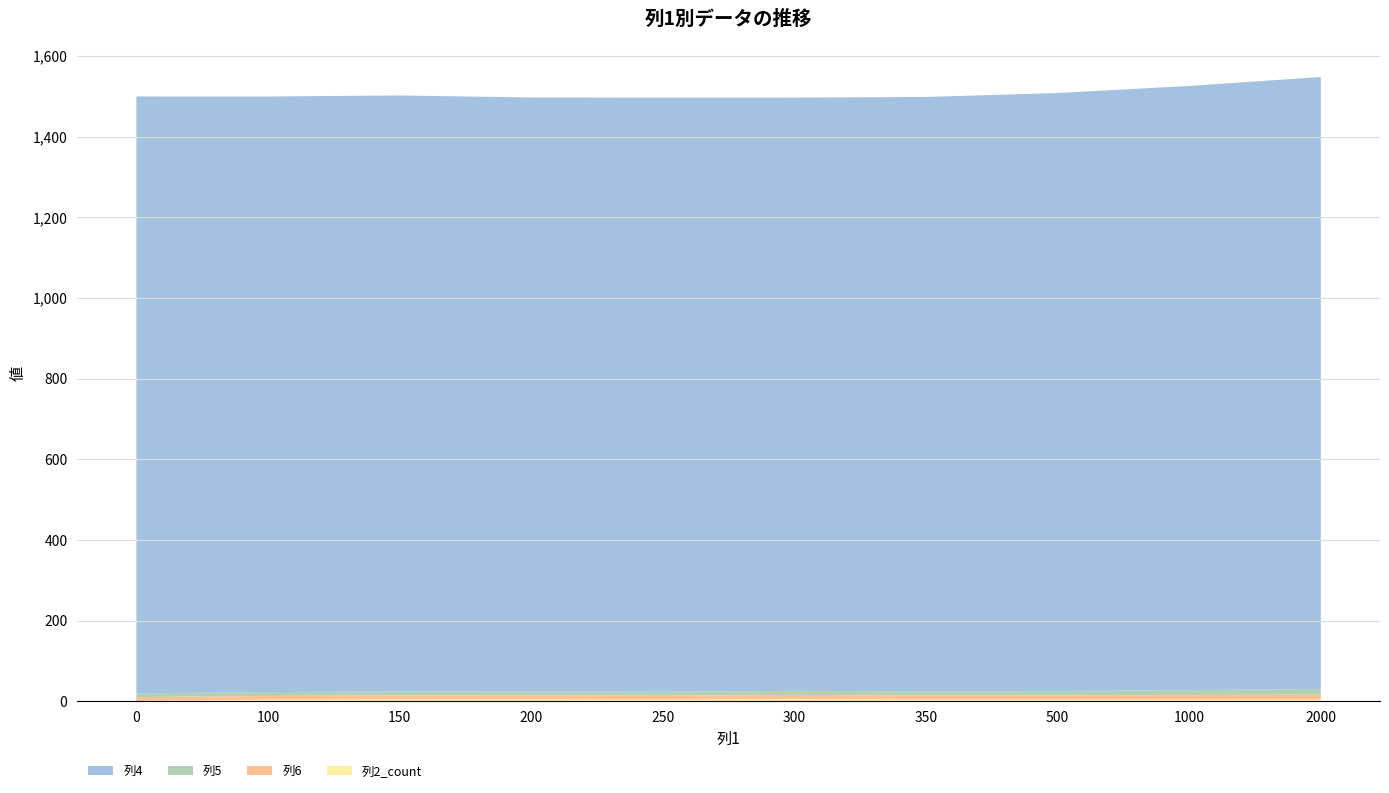

Reading left to right, what are all the values shown in this chart?

列4: 0=1479.9	100=1476.8	150=1477.9	200=1473.2	250=1472.8	300=1471.0	350=1473.5	500=1482.8	1000=1498.0	2000=1517.7
列5: 0=9.4	100=9.5	150=9.6	200=9.5	250=10.1	300=10.1	350=10.6	500=10.8	1000=12.2	2000=13.8
列6: 0=9.4	100=9.4	150=9.6	200=9.5	250=9.8	300=9.8	350=10.4	500=10.7	1000=11.6	2000=12.6
列2_count: 0=1.0	100=4.0	150=5.0	200=5.0	250=4.0	300=6.0	350=4.0	500=4.0	1000=4.0	2000=4.0